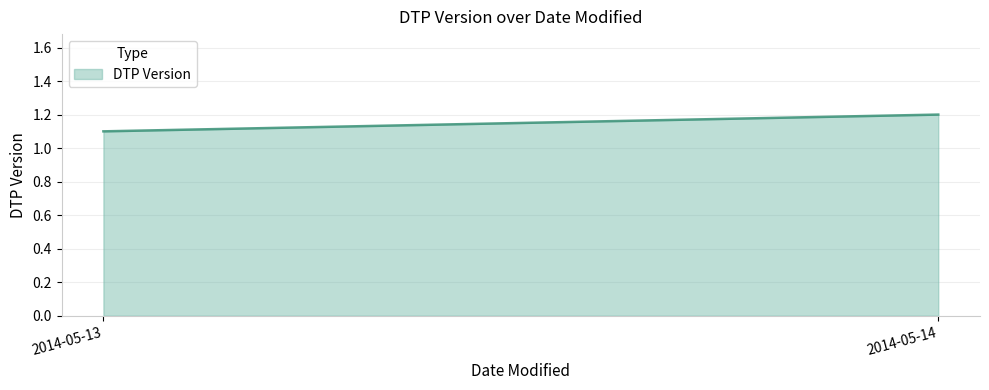

Rank the categories by value from highest to lowest.

2014-05-14, 2014-05-13